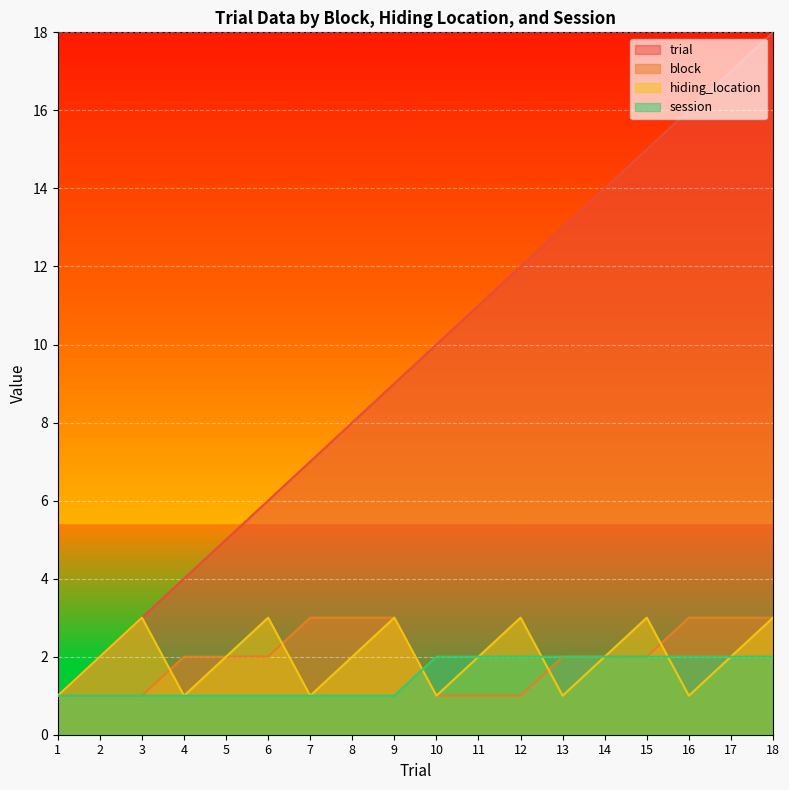

At how many categories does at least one series exceed 2?

16